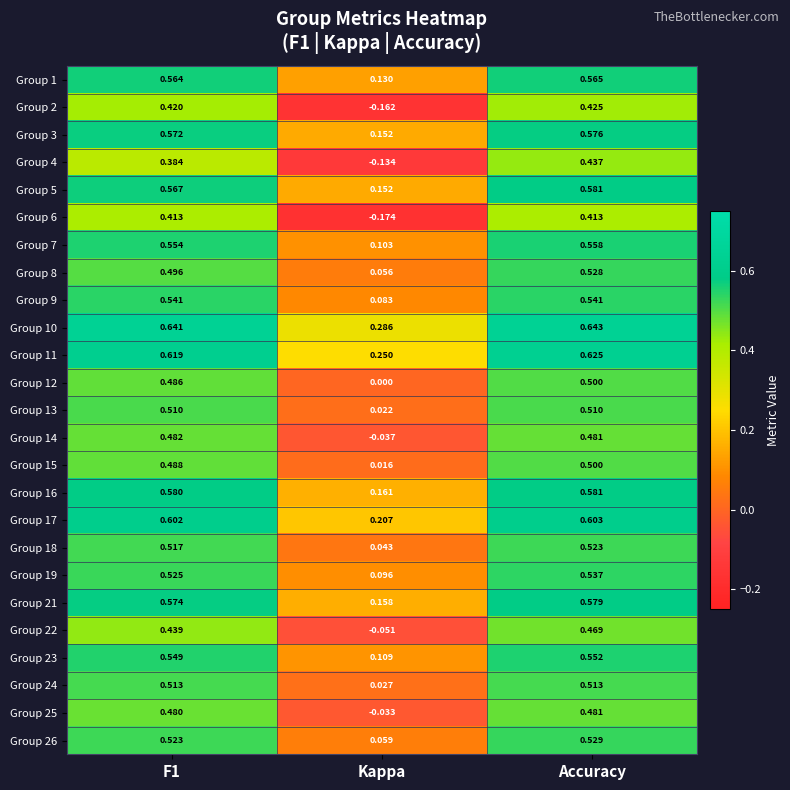

At which category is the sum across all series the highest?

Accuracy